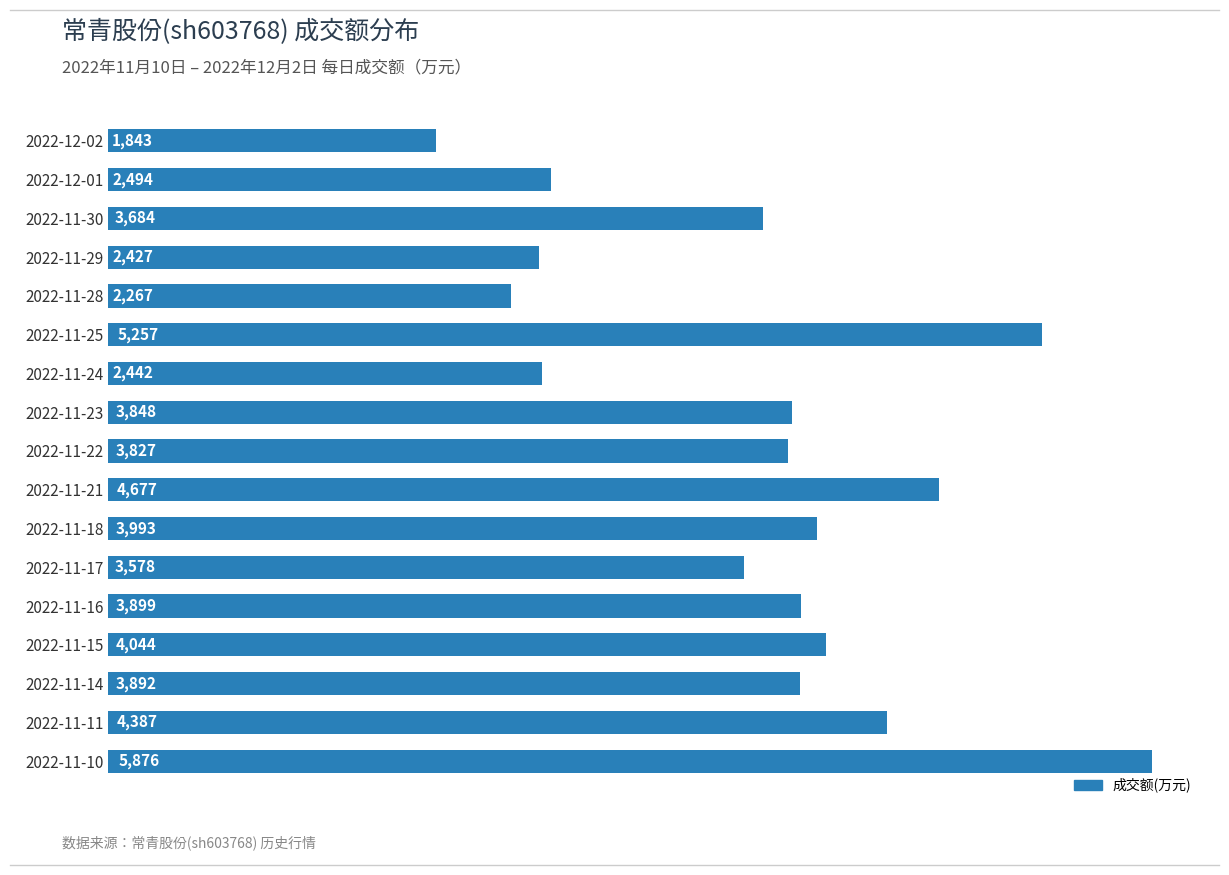

How many distinct data groups are displayed?

1